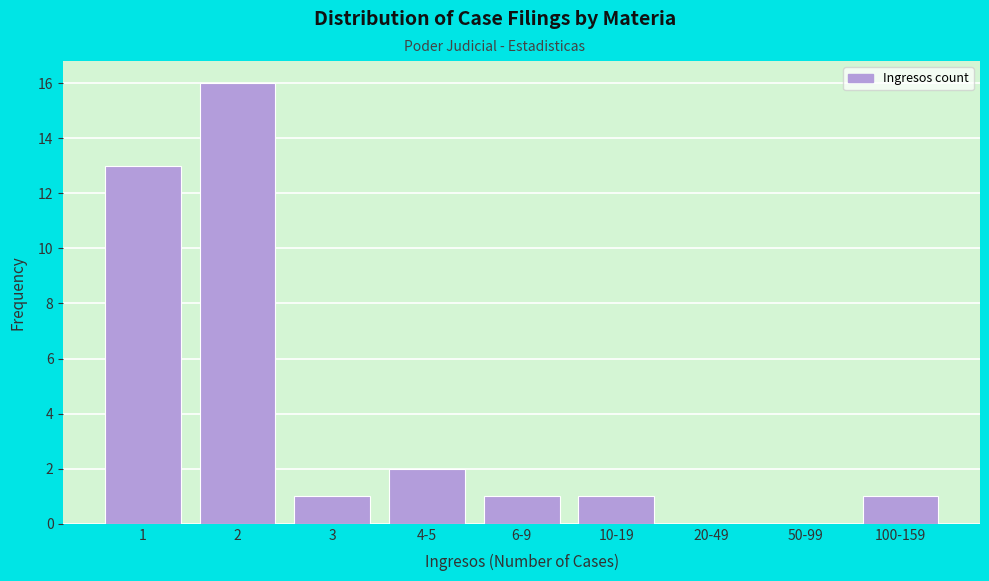

Reading left to right, what are all the values shown in this chart?

1=13	2=16	3=1	4-5=2	6-9=1	10-19=1	20-49=0	50-99=0	100-159=1